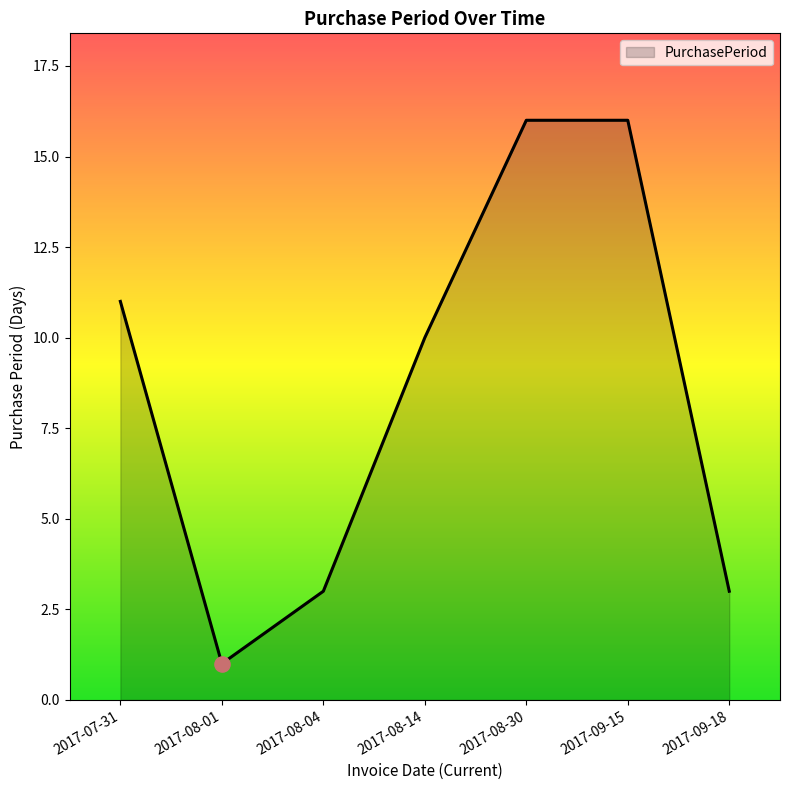

Approximately how many times larger is the value at 2017-09-15 compared to 2017-08-14?

1.6